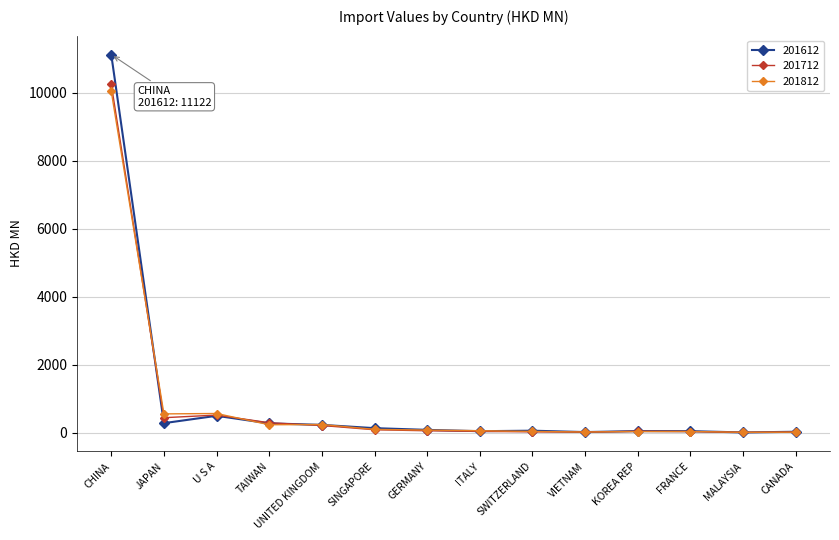

Where does the 201612 series first go above 89?

CHINA